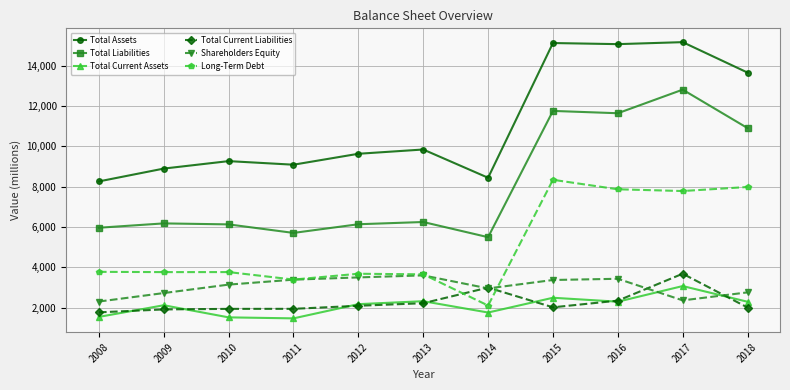

At how many categories does at least one series exceed 4590?

11